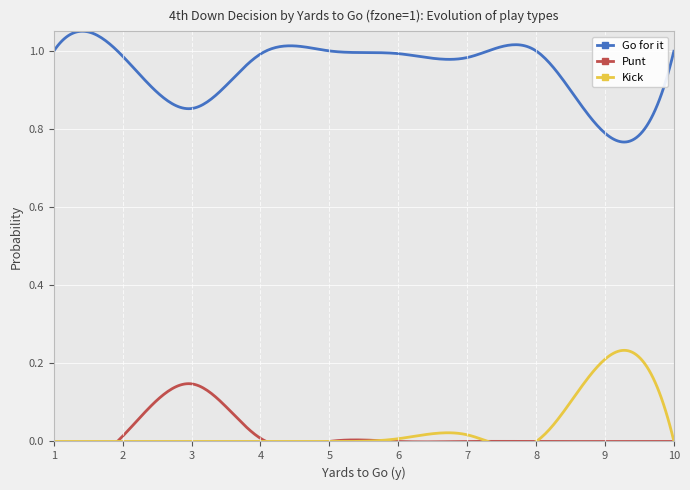

What is the difference between the highest and lowest values at 2?

1.0